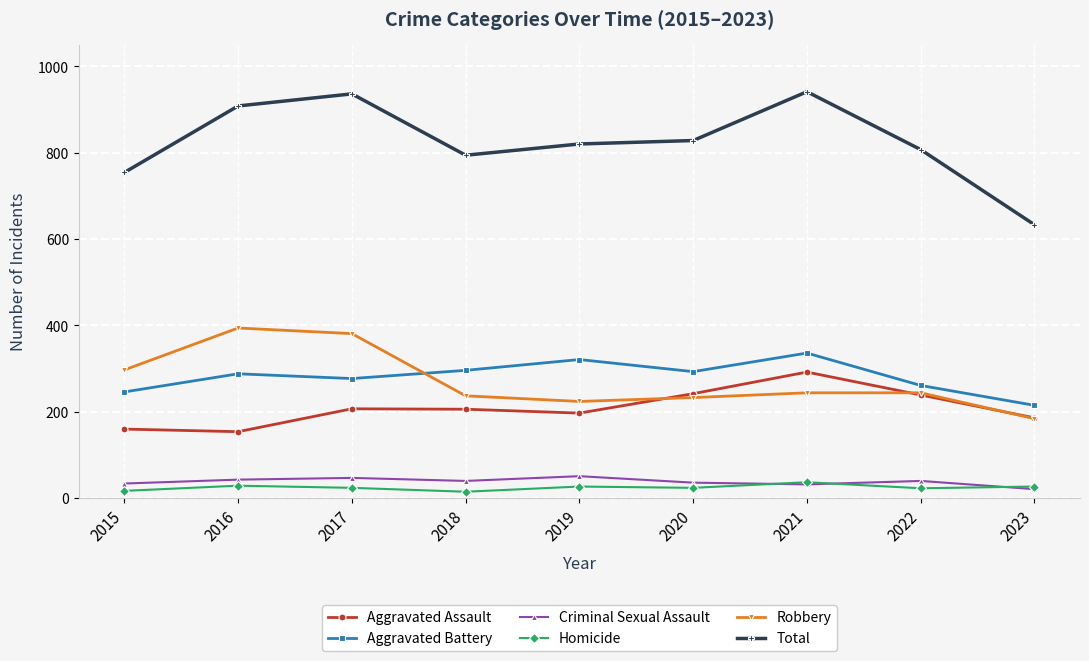

At which category does Total reach its first local peak?

2017